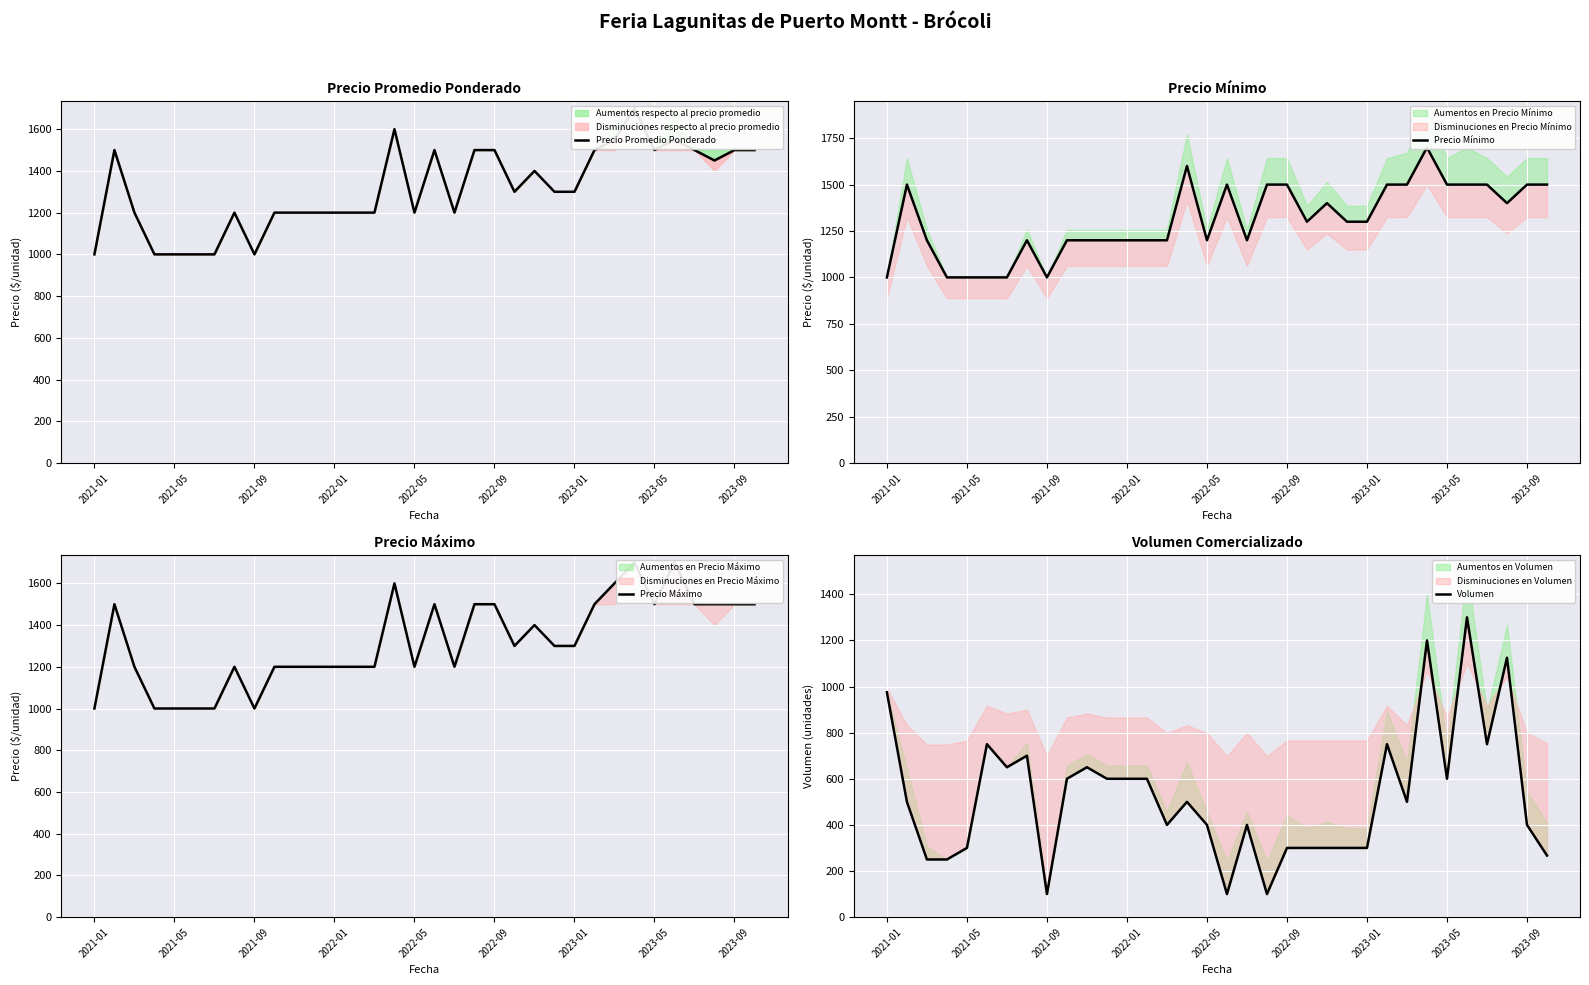

What is the difference between the second highest and second lowest values in the Precio Mínimo series?

600